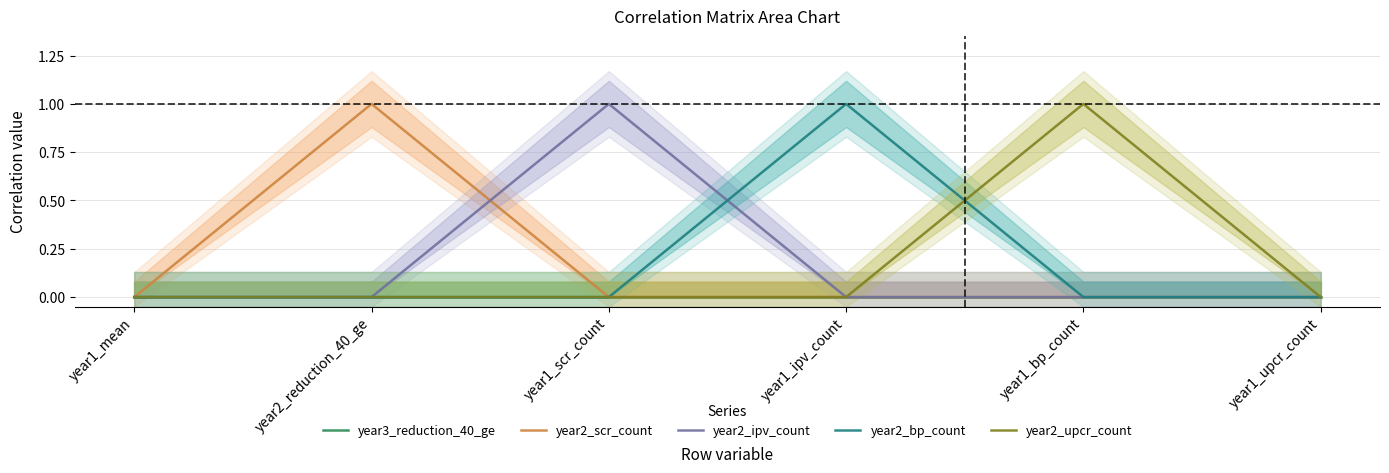

How many lines are shown in the chart?

5